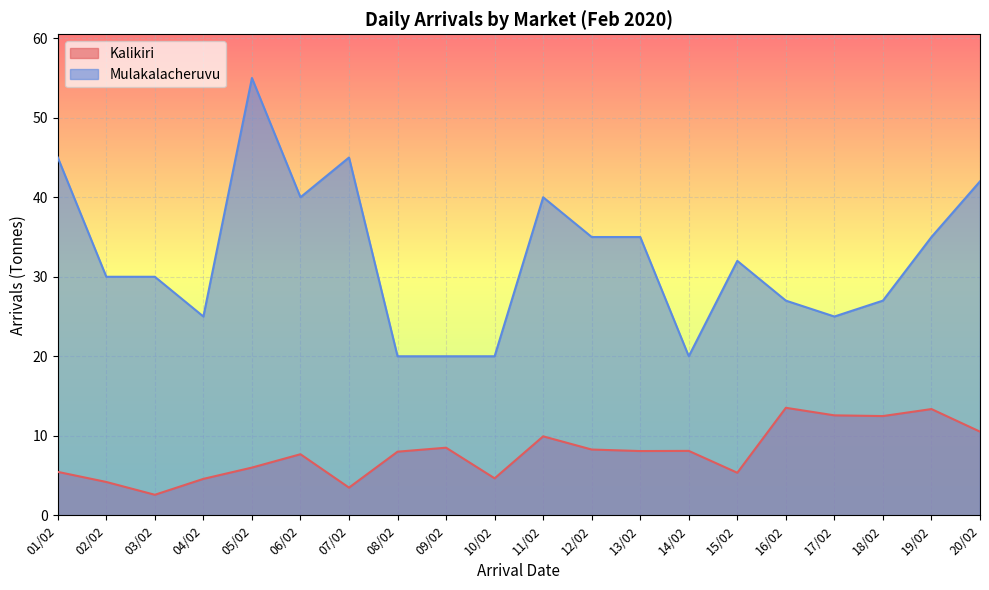

What is the difference between the maximum and minimum values in the Kalikiri series?

10.9